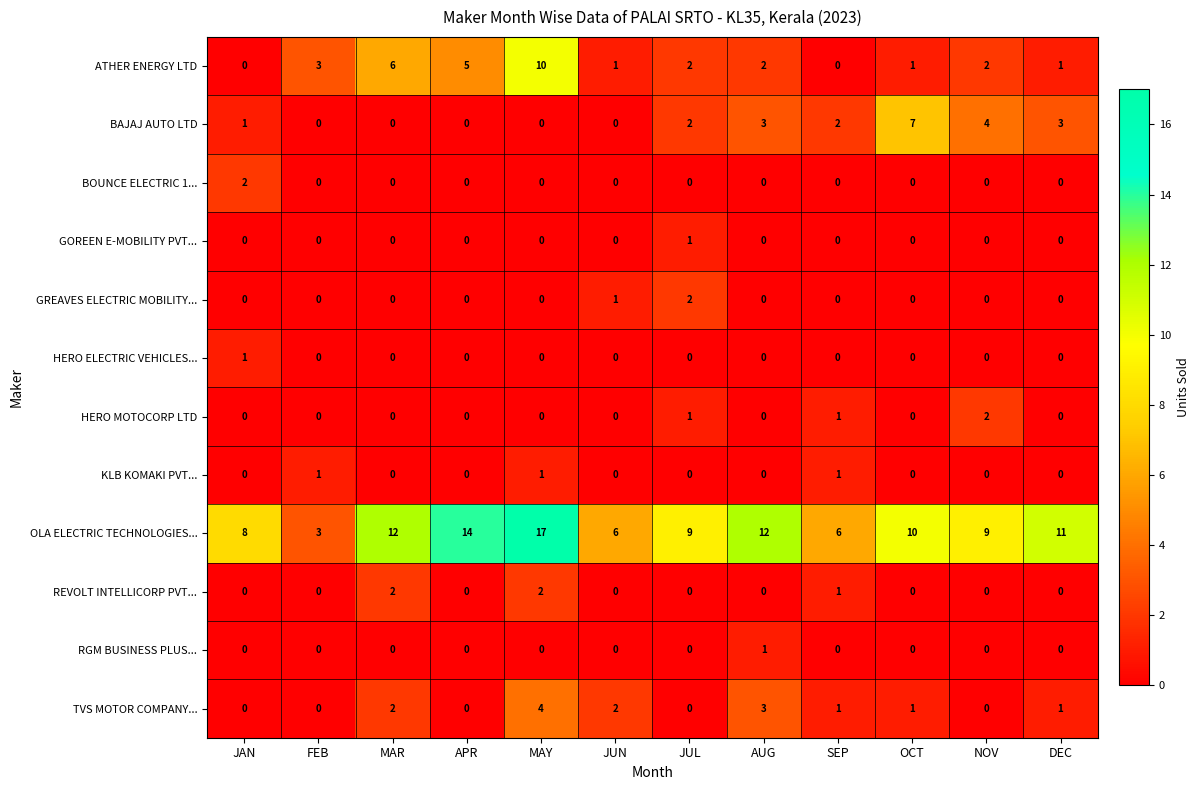

True or false: HERO ELECTRIC VEHICLES... has a value of 0 at APR.

True